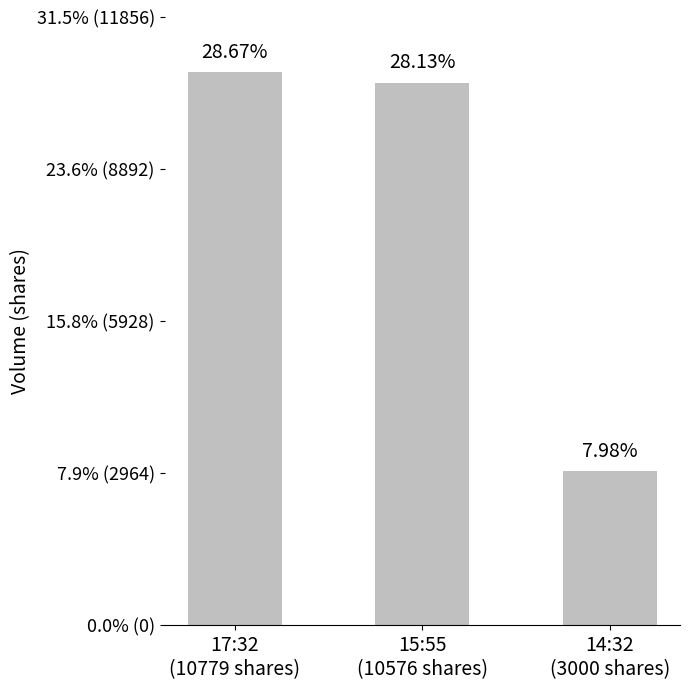

Reading left to right, extract all data points from this chart.

17:32
(10779 shares)=10779	15:55
(10576 shares)=10576	14:32
(3000 shares)=3000